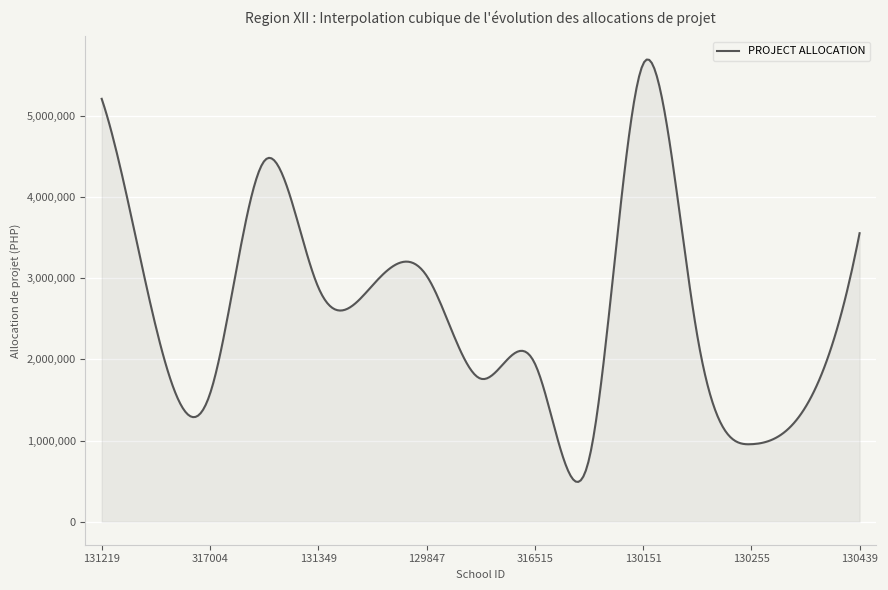

What is the difference between the maximum and minimum values?

5208354.7